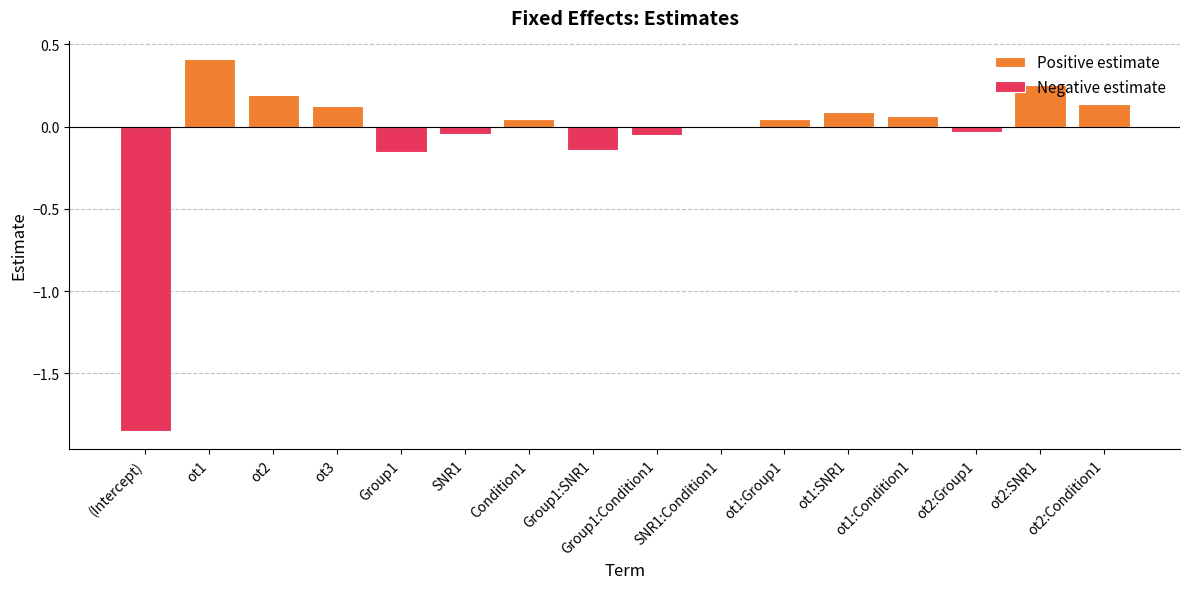

At which label is the value closest to 0?

SNR1:Condition1